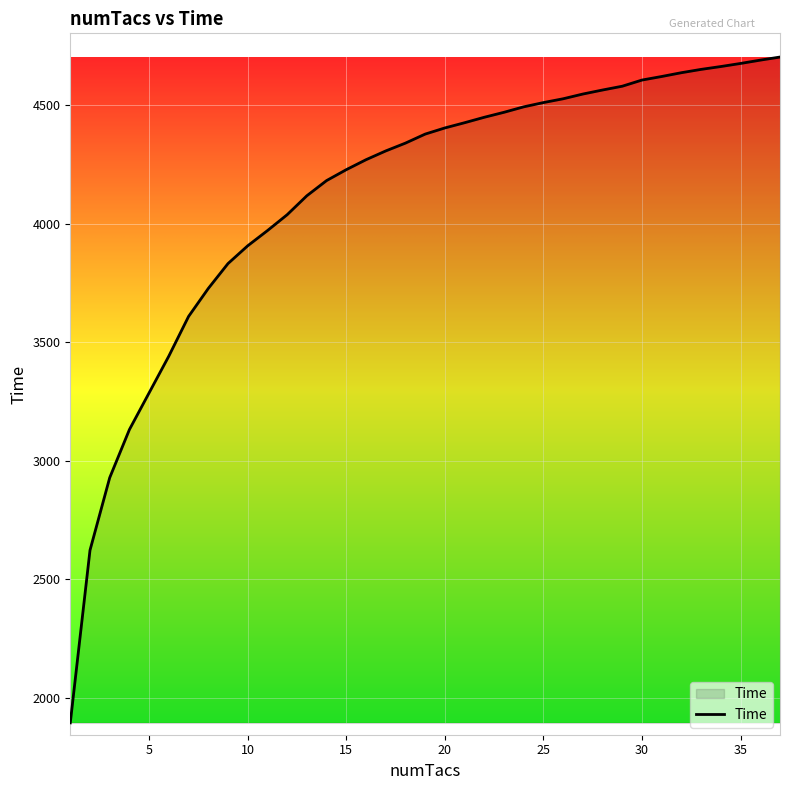

What is the smallest value displayed?

1894